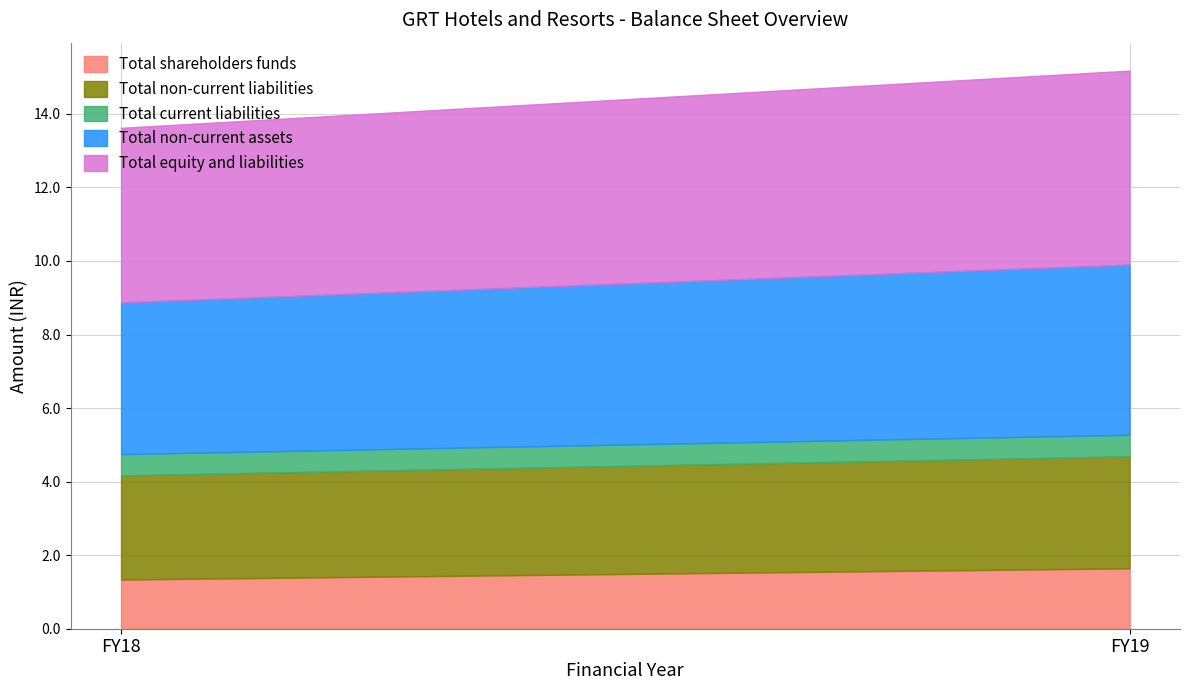

Reading left to right, what are all the values shown in this chart?

Total shareholders funds: 1336919203	1641497352
Total non-current liabilities: 2832721831	3046683869
Total current liabilities: 577334140	585245813
Total non-current assets: 4126935963	4629767927
Total equity and liabilities: 4746975174	5273427034